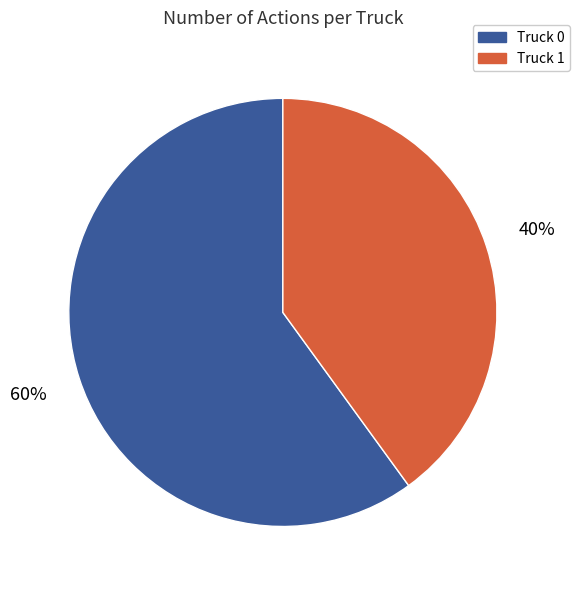

Combined, do Truck 0 and Truck 1 account for over 50%?

Yes